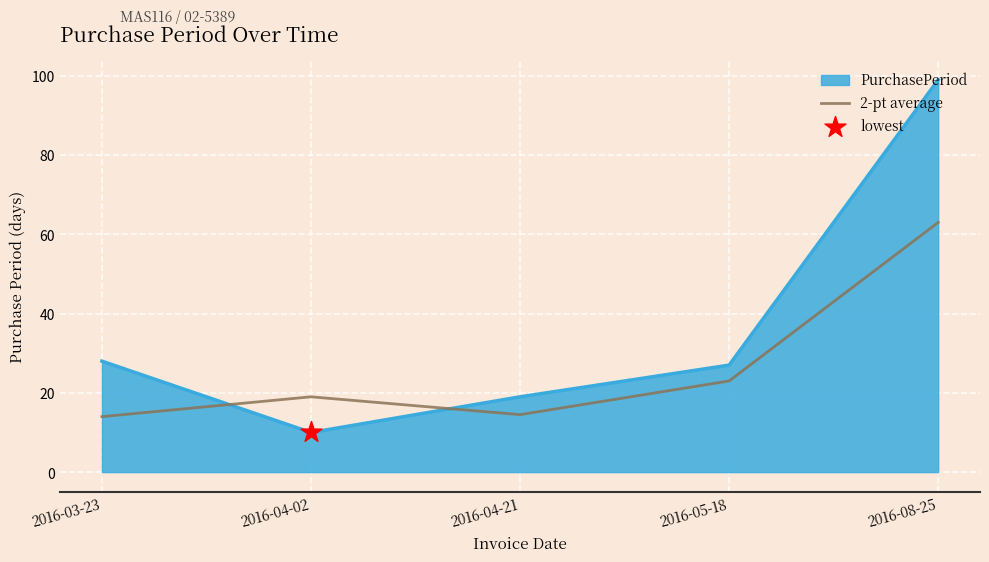

Which series has the largest range (max minus min)?

PurchasePeriod